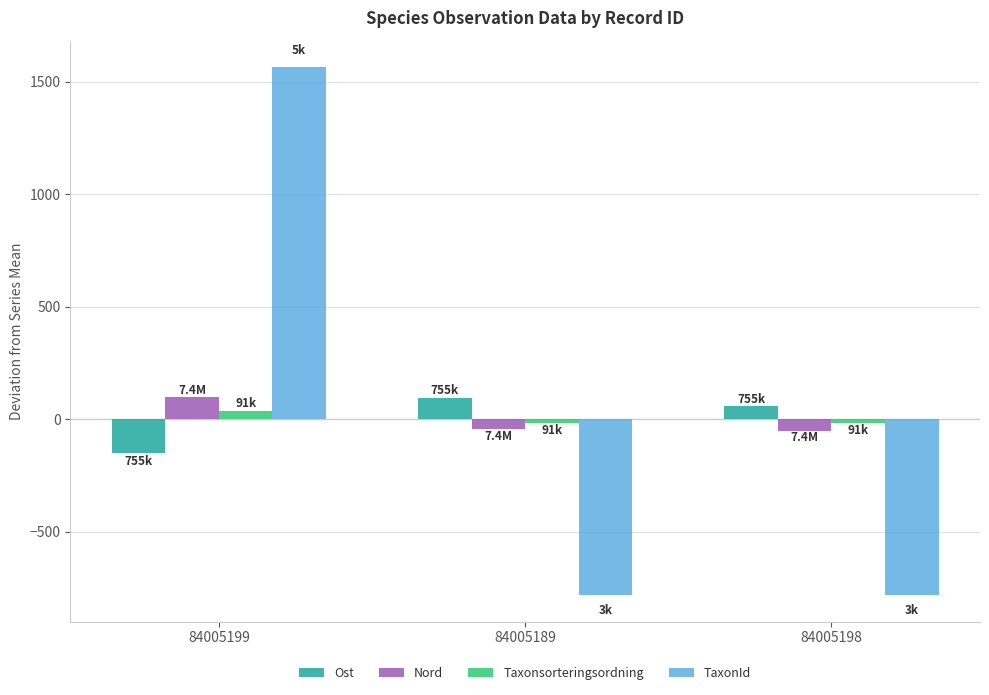

True or false: Nord has a value of -44.2 at 84005189.

True